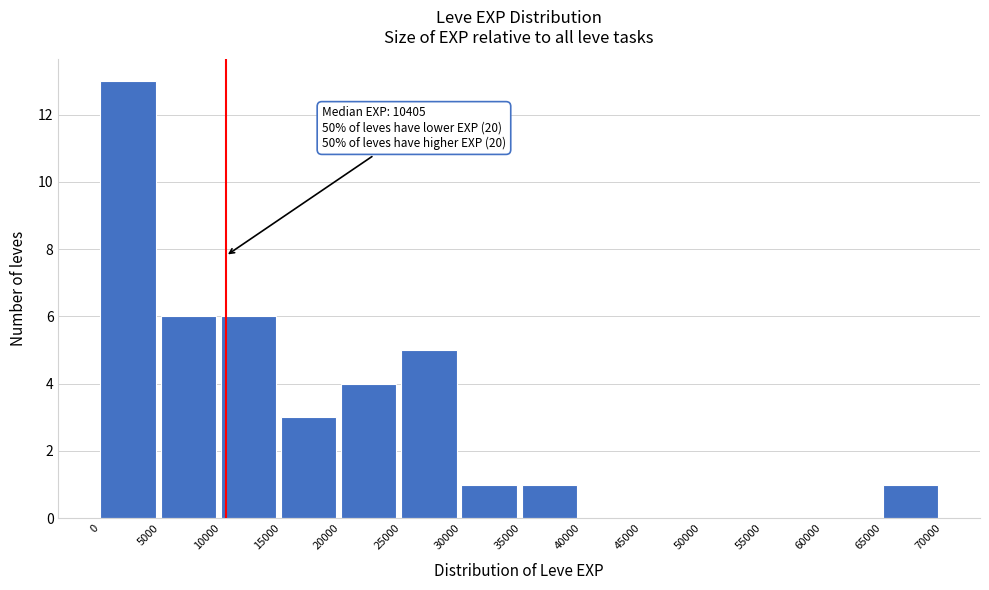

Which range on the x-axis has the tallest bar?

0 to 5000